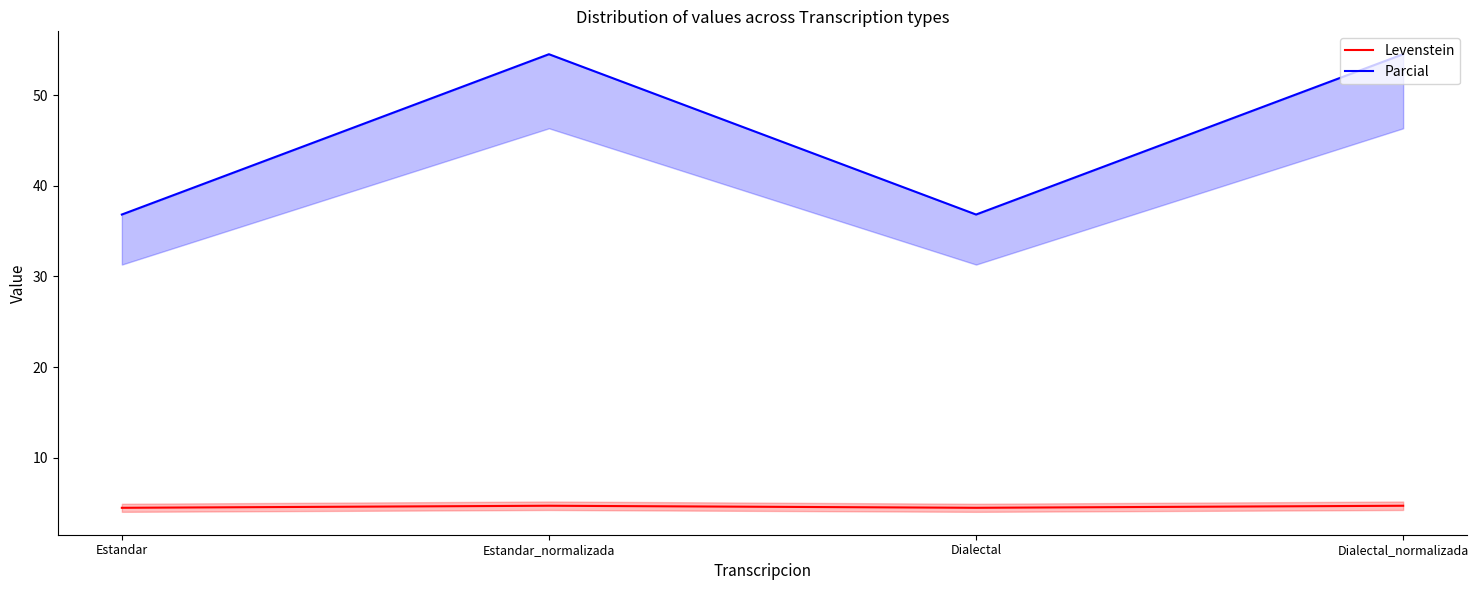

Is the value of Parcial at Estandar greater than the value of Levenstein at Estandar_normalizada?

Yes